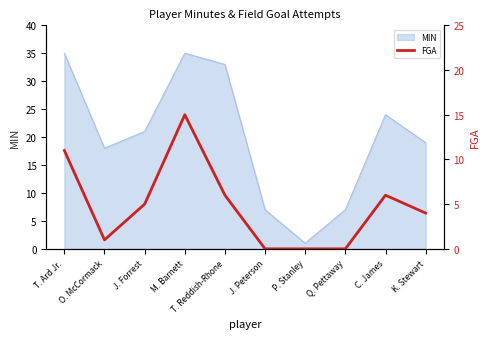

The MIN series shows 24 at C. James. True or false?

True